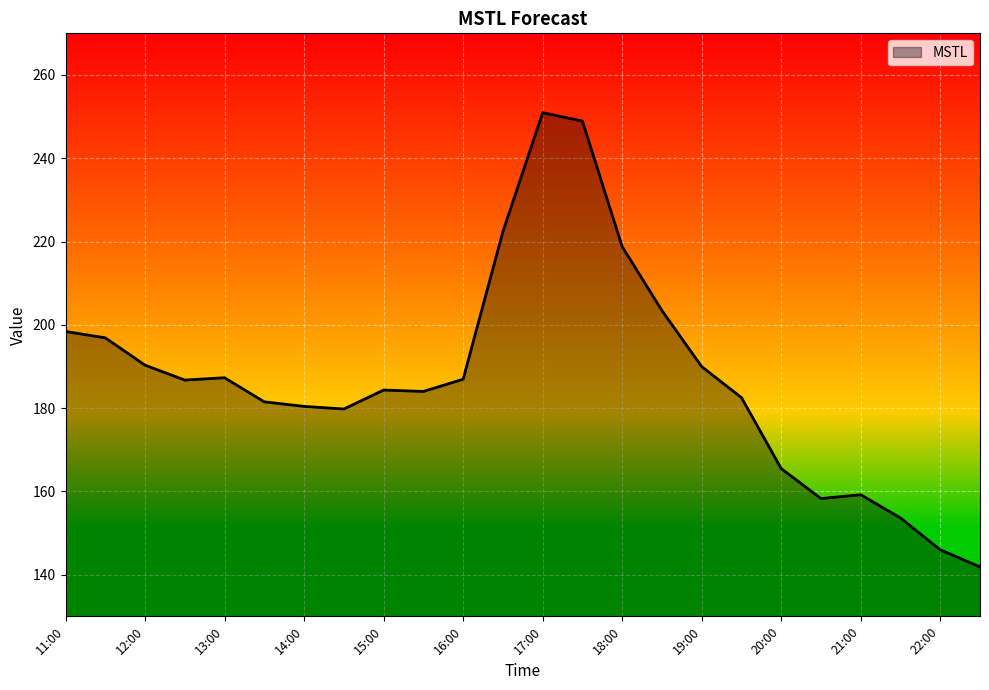

Count the number of values greater than 186.

12